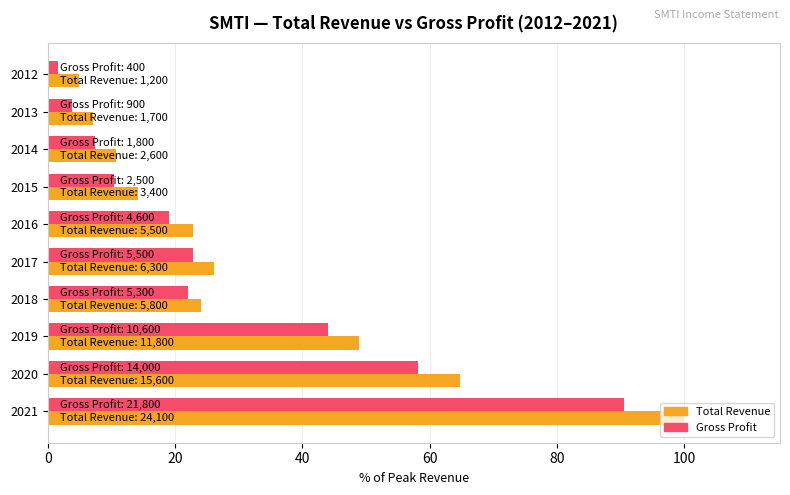

What are all the series names shown in the legend?

Total Revenue, Gross Profit